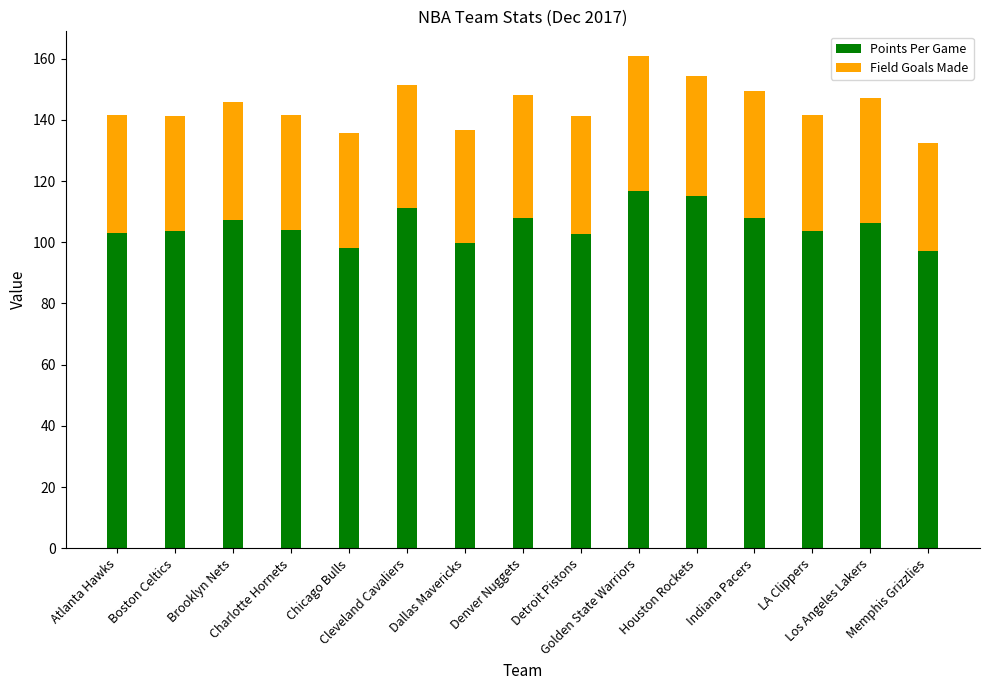

What is the average value of the Points Per Game series?

105.7